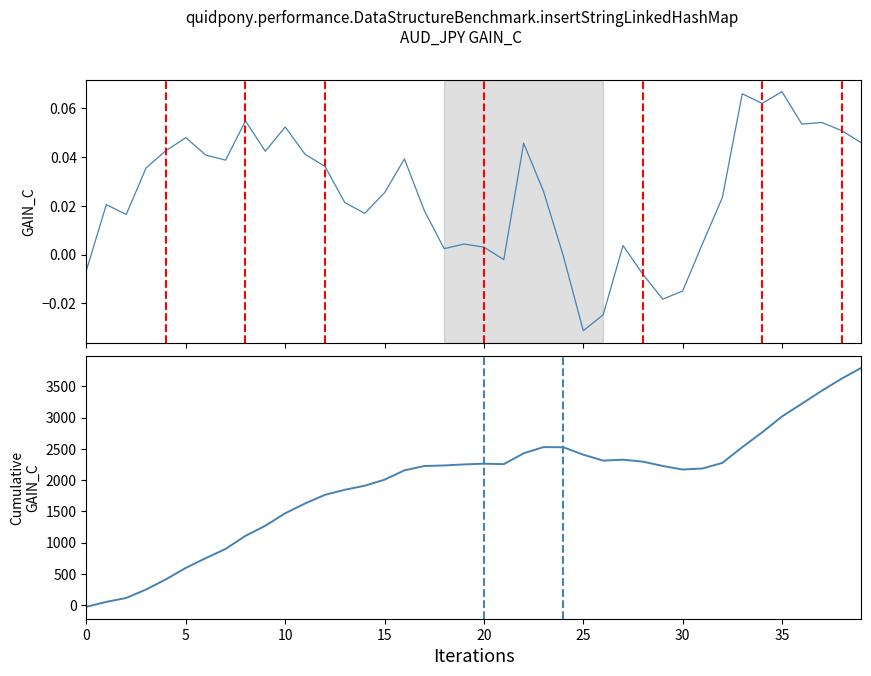

What is the average value of the Cumulative GAIN_C series?

1938.1